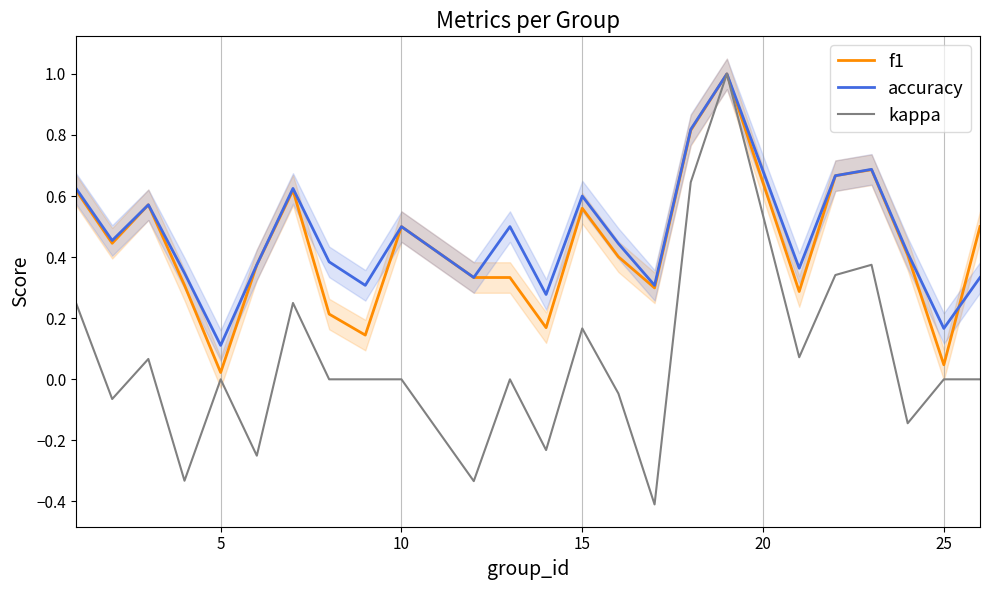

How many categories are shown in the chart?

24